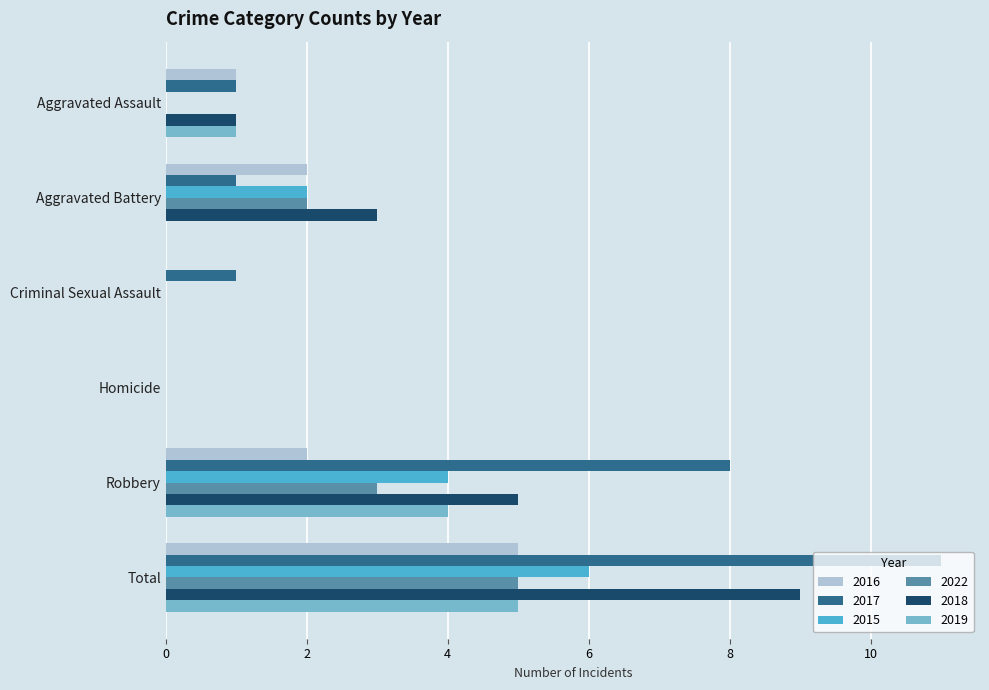

Between Homicide and Robbery, which series saw the biggest shift?

2017